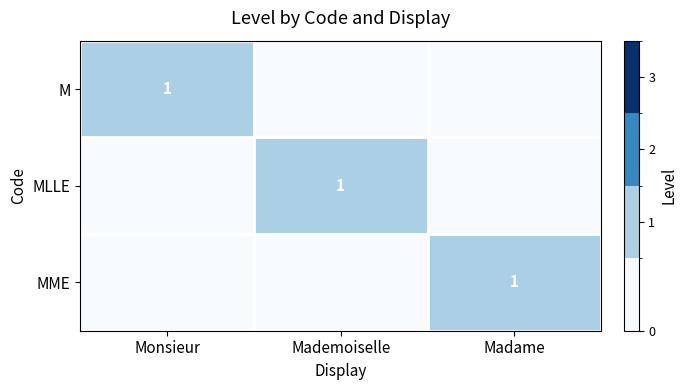

True or false: MME has a value of 1 at Madame.

True